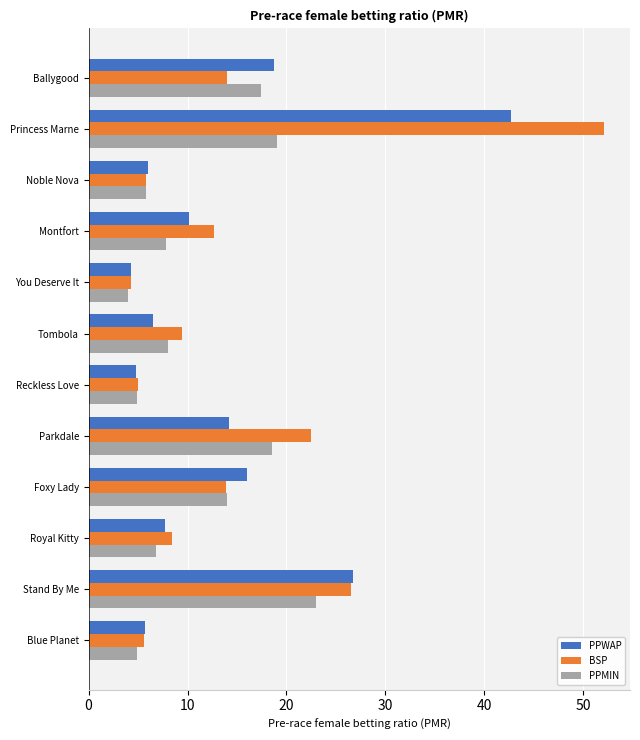

At how many categories does at least one series exceed 8?

8